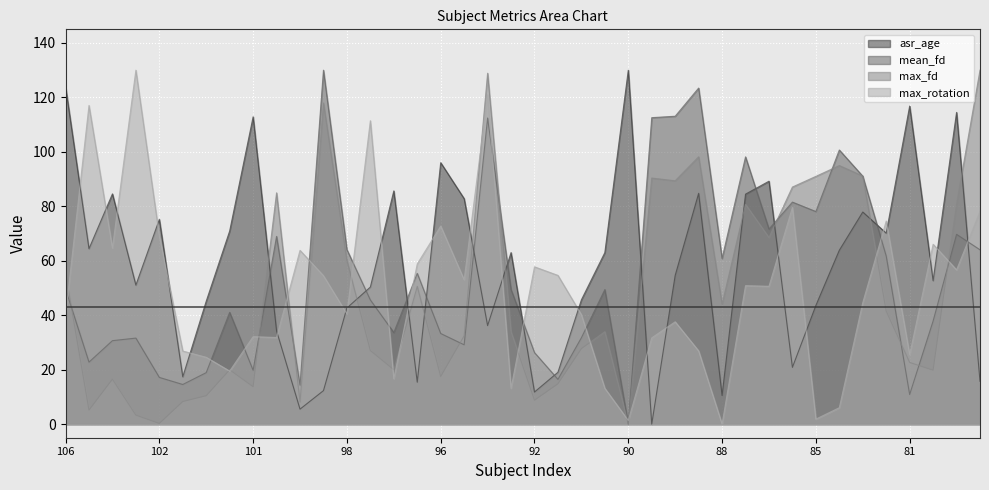

Reading left to right, transcribe all the data shown in this chart.

asr_age: 106=124.0	105=64.4	104=84.6	103=51.1	102=75.2	18=17.4	10=45.1	41=70.9	101=112.9	100=34.2	40=5.5	99=12.3	98=42.7	39=50.3	97=85.7	17=15.4	96=96.0	95=82.8	94=36.2	93=63.0	92=11.8	16=19.0	38=45.6	91=63.0	90=130.0	89=0.0	37=54.6	20=84.8	88=10.5	87=84.5	86=89.2	35=20.8	85=43.6	84=63.9	83=77.9	82=70.1	81=116.8	15=52.7	80=114.5	79=15.7
mean_fd: 106=49.6	105=22.8	104=30.7	103=31.6	102=17.2	18=14.6	10=18.9	41=41.1	101=19.8	100=69.0	40=14.3	99=130.0	98=64.1	39=45.6	97=33.6	17=55.4	96=33.3	95=29.1	94=112.4	93=49.4	92=26.3	16=16.4	38=31.7	91=49.4	90=0.0	89=112.6	37=113.1	20=123.4	88=60.8	87=98.2	86=71.6	35=81.5	85=78.1	84=100.7	83=91.1	82=61.7	81=10.9	15=37.9	80=69.7	79=64.0
max_fd: 106=55.5	105=5.1	104=16.5	103=3.3	102=0.2	18=8.3	10=10.4	41=19.9	101=13.7	100=85.0	40=8.1	99=117.9	98=60.1	39=27.0	97=20.0	17=50.6	96=17.5	95=32.4	94=128.9	93=34.0	92=8.8	16=14.8	38=27.7	91=34.0	90=0.0	89=90.4	37=89.4	20=98.2	88=44.0	87=80.7	86=68.5	35=87.1	85=91.0	84=95.0	83=91.1	82=41.5	81=22.6	15=19.8	80=80.8	79=130.0
max_rotation: 106=40.0	105=117.0	104=64.6	103=130.0	102=69.1	18=26.8	10=24.5	41=19.5	101=32.1	100=31.8	40=63.8	99=54.5	98=40.5	39=111.4	97=16.6	17=58.8	96=72.7	95=53.0	94=120.9	93=13.2	92=57.8	16=54.6	38=40.2	91=13.2	90=1.3	89=31.7	37=37.6	20=26.9	88=0.0	87=50.9	86=50.6	35=79.6	85=1.8	84=6.0	83=44.6	82=74.6	81=25.5	15=66.1	80=56.7	79=78.1